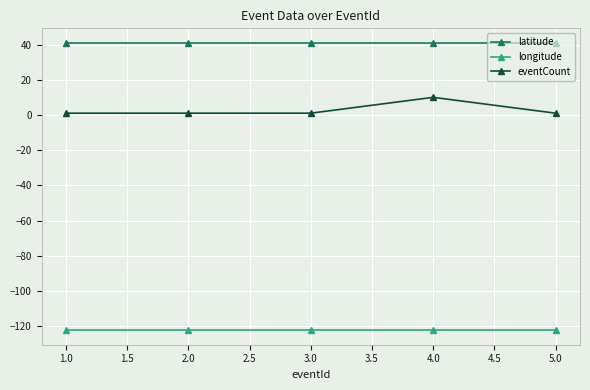

Which series has the widest spread of values?

eventCount